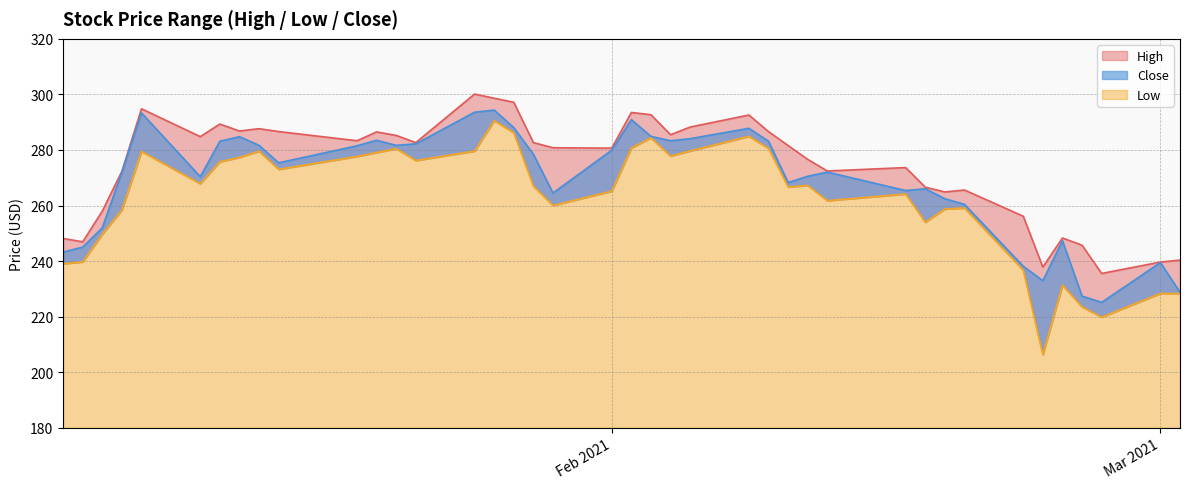

True or false: High and Low cross at least once.

False